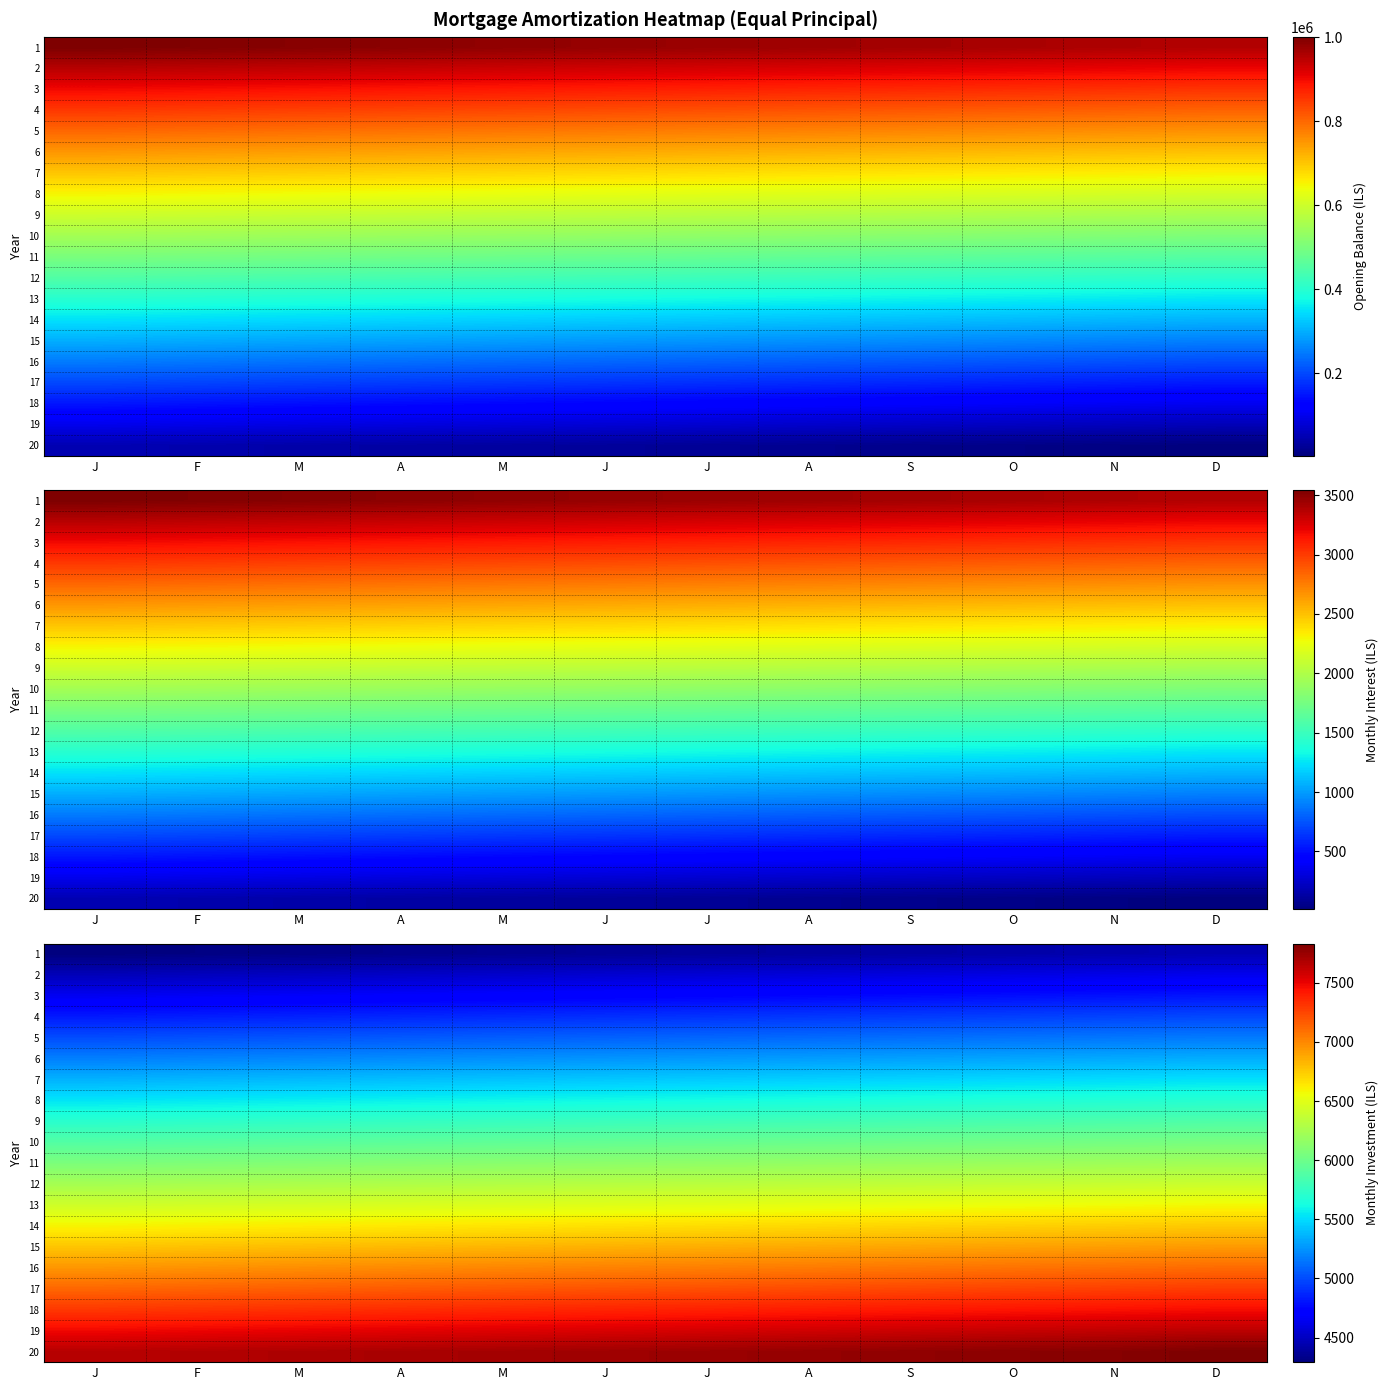

What is the sum of all 7 values?

65220